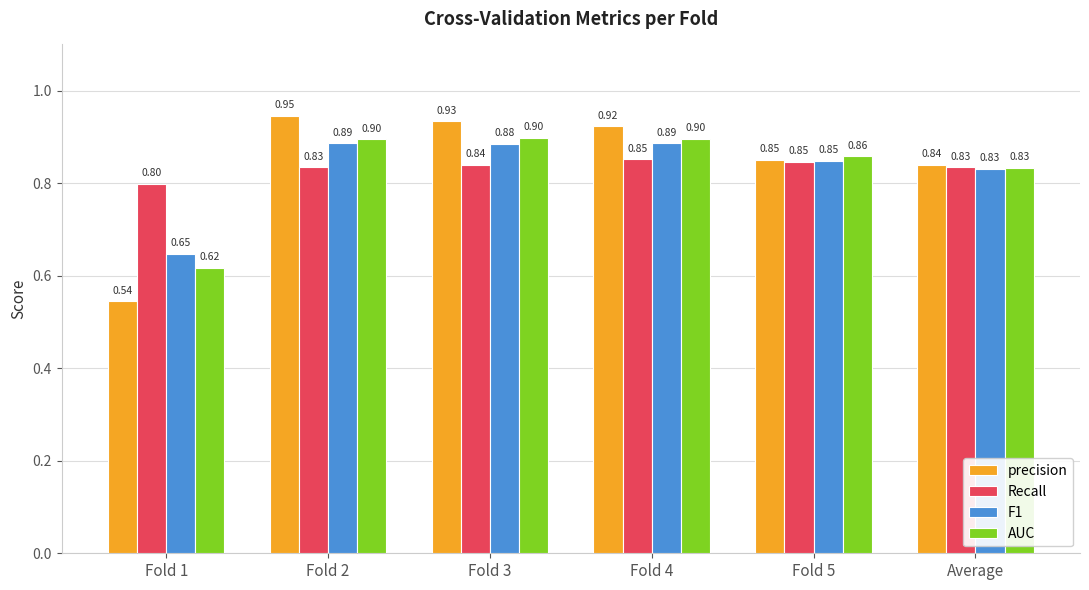

What is the average value of the F1 series?

0.8